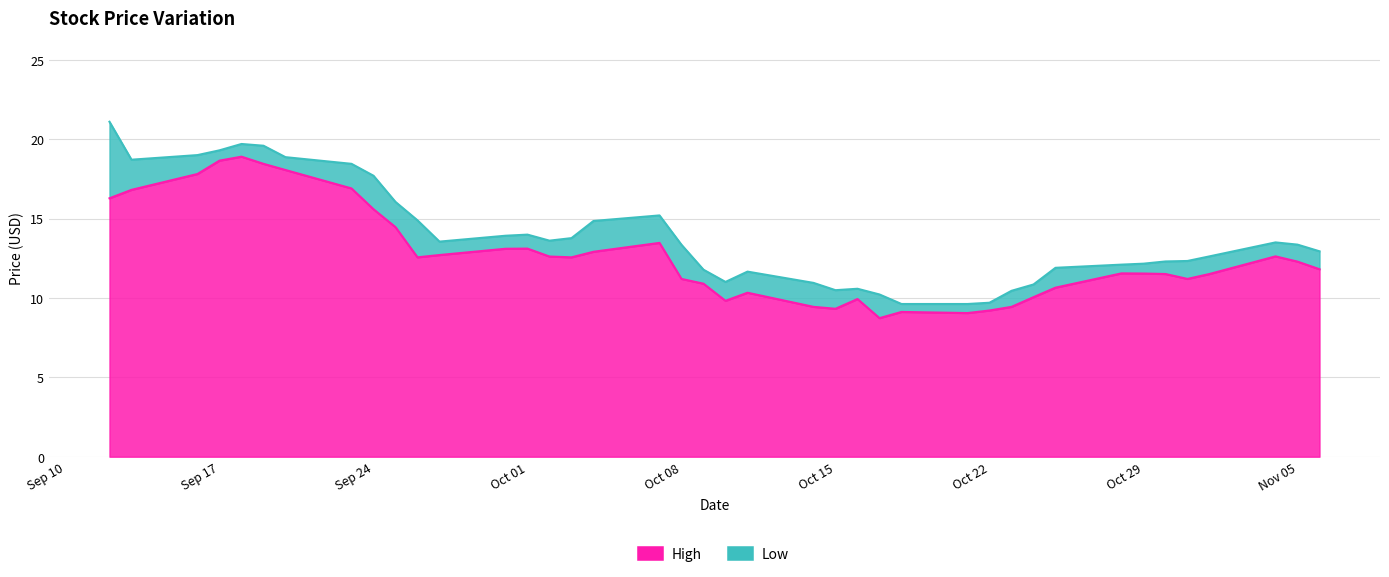

What is the total value across all series at 2019-10-09?

22.7